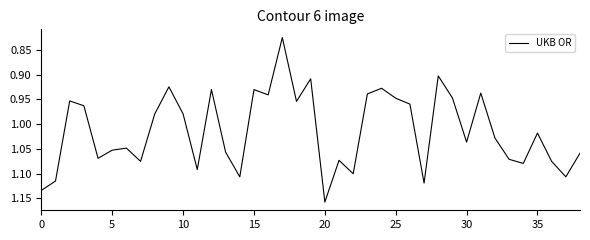

Does the chart display data point markers on the line(s)?

No